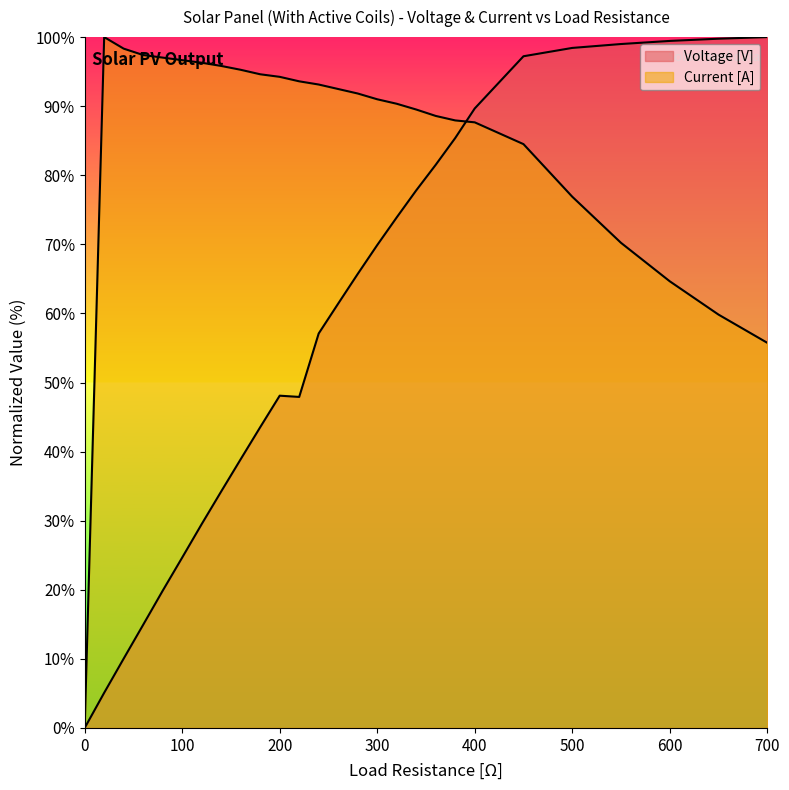

Which series has the largest total across all categories?

Current [A]